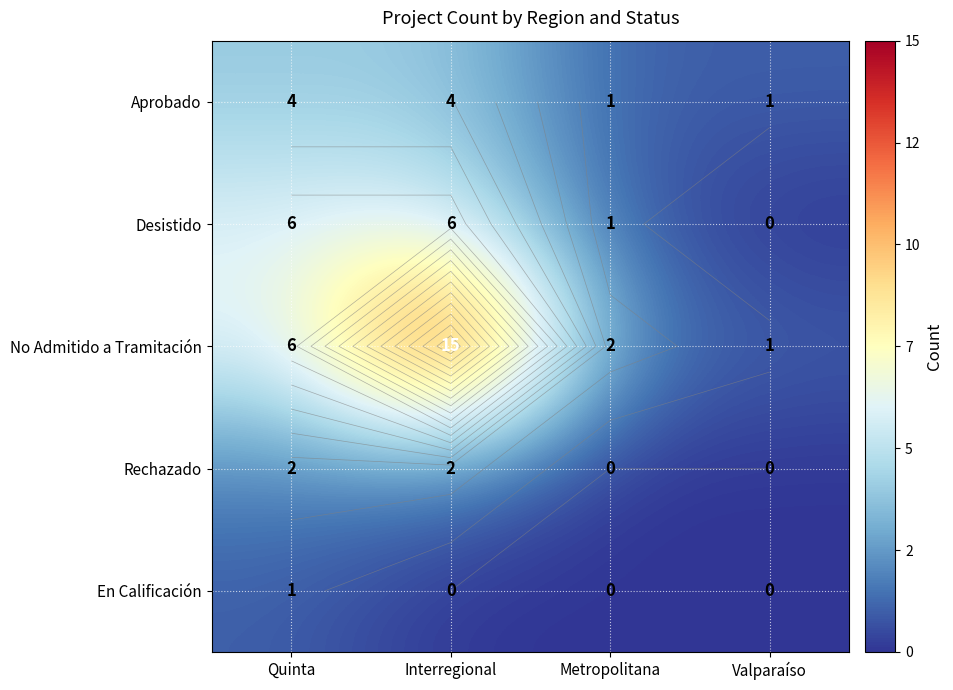

What is the approximate value of Desistido at Quinta?

6